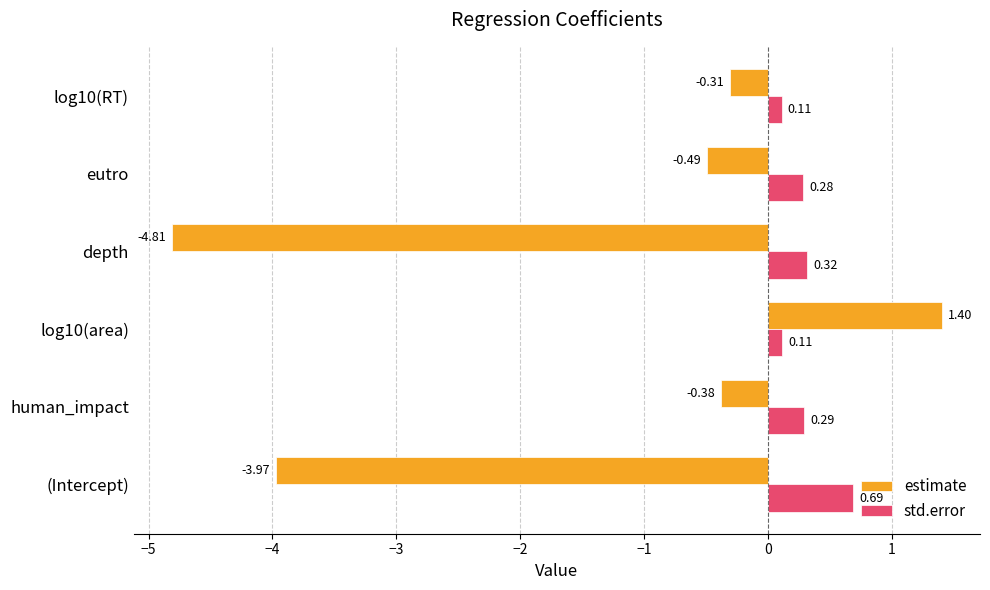

What is the smallest value displayed?

-4.8